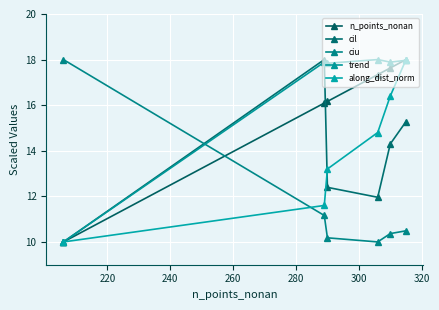

What is the difference between the second highest and minimum values in the ciu series?

1.2